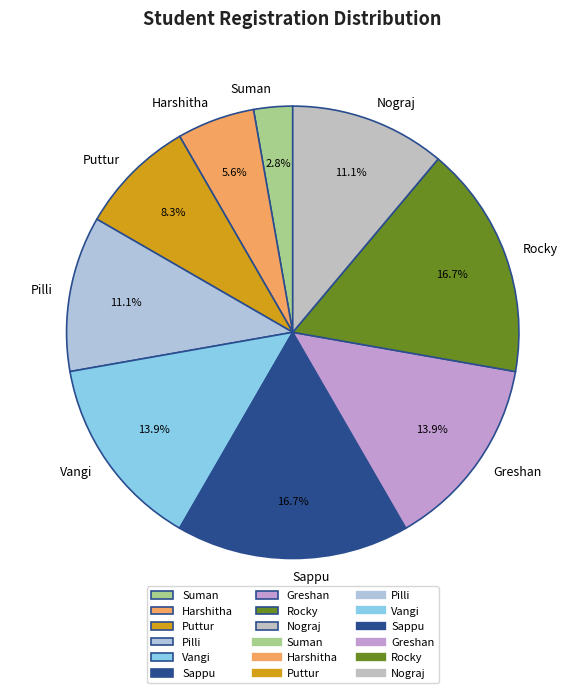

Which has a higher value, Pilli or Puttur?

Pilli